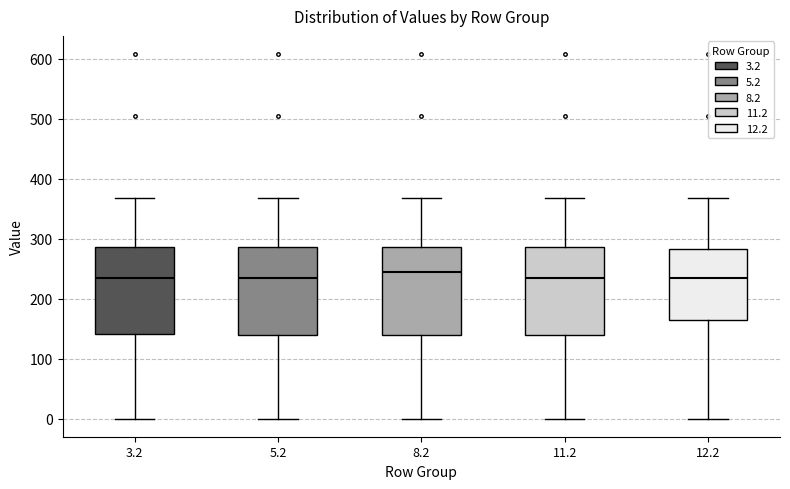

Reading left to right, read every box against the y-axis: the position of its median line, the range the box covers, and the ends of its whiskers. The values are not printed on the chart, so give them approximately, as read against the axis.

3.2: median 230, box 140 to 290, whiskers 0 to 370
5.2: median 230, box 140 to 290, whiskers 0 to 370
8.2: median 240, box 140 to 290, whiskers 0 to 370
11.2: median 230, box 140 to 290, whiskers 0 to 370
12.2: median 230, box 160 to 280, whiskers 0 to 370